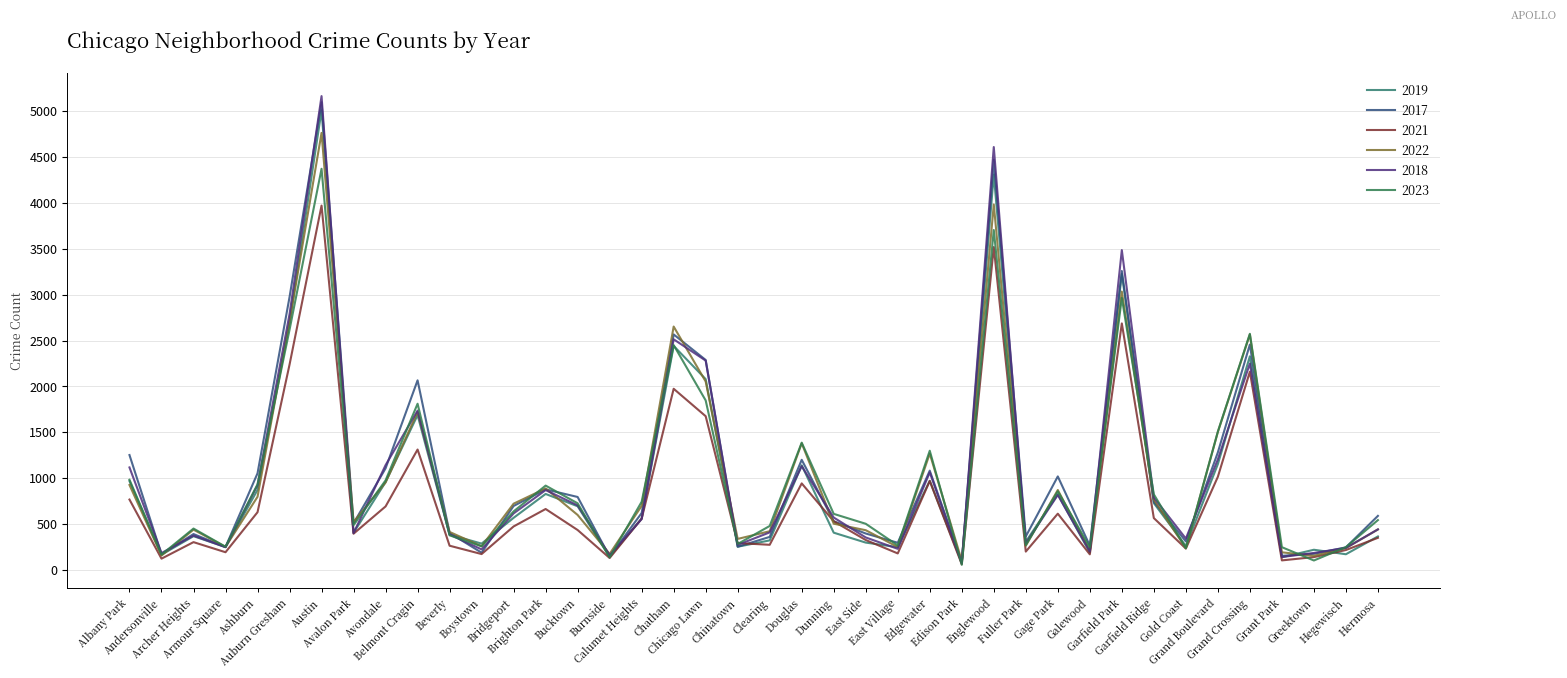

At Dunning, list the series in order from largest to smallest.

2023, 2018, 2017, 2021, 2022, 2019